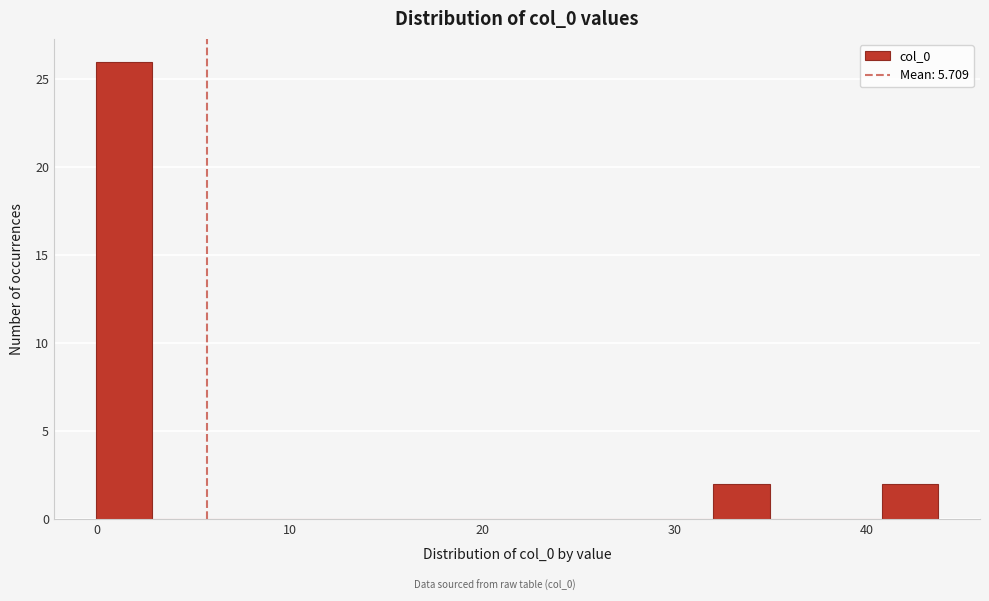

Read against the x-axis, roughly where is the centre of the tallest bar?

1